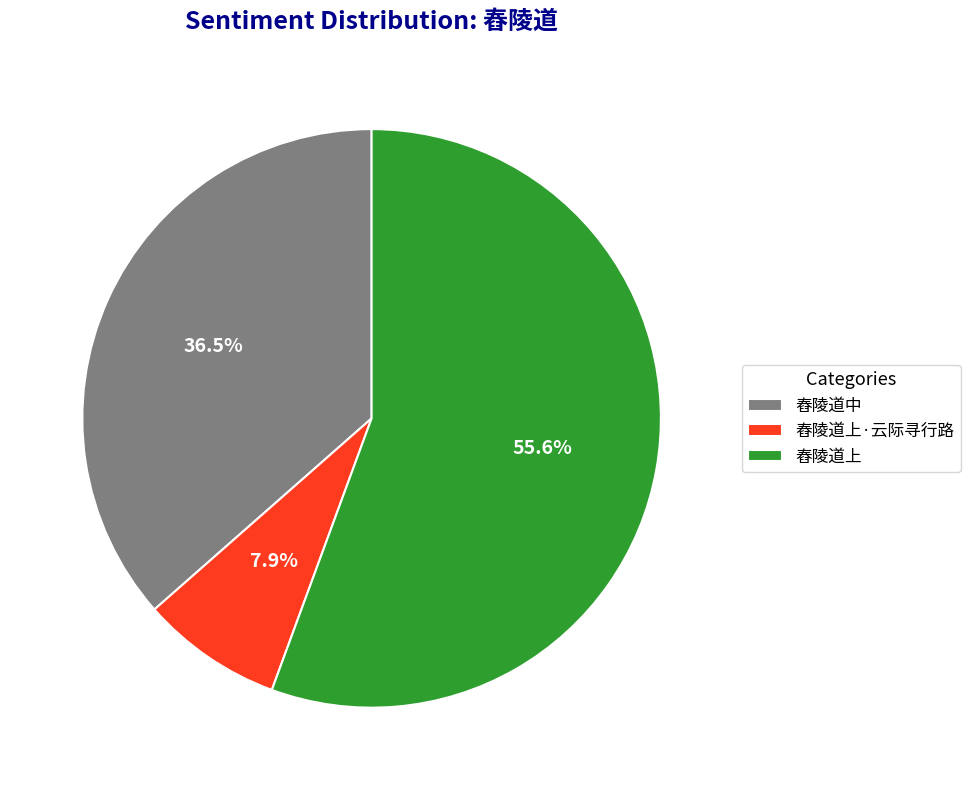

Rank the categories by value from highest to lowest.

舂陵道上, 舂陵道中, 舂陵道上·云际寻行路